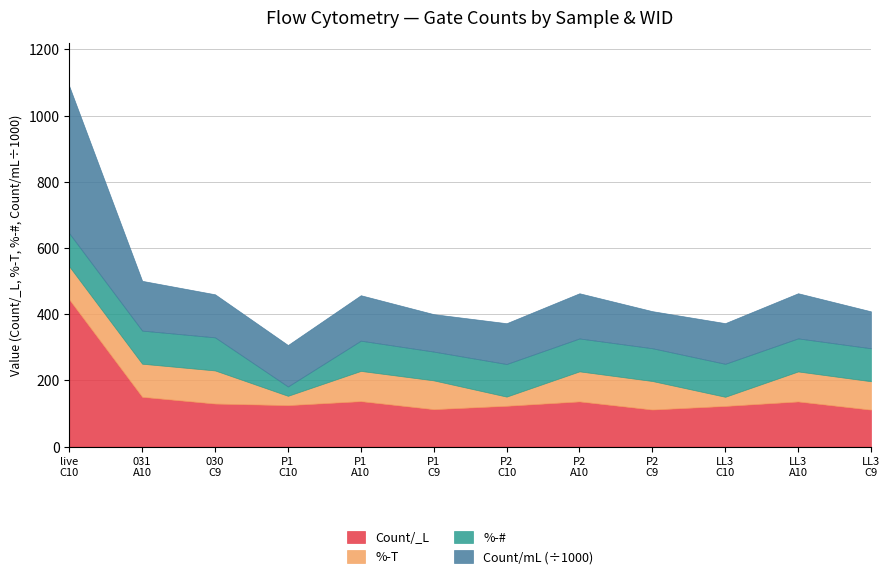

How many interior local valleys does the %-# series have?

2